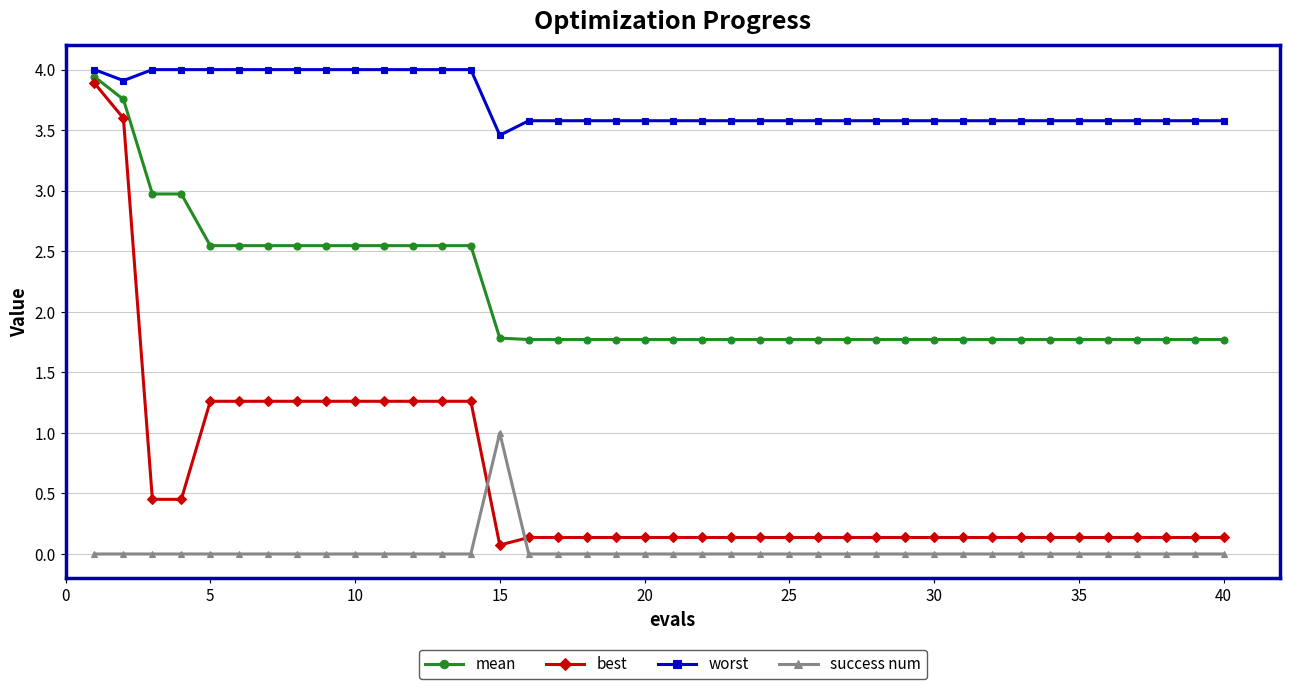

Count the number of data series in this chart.

4